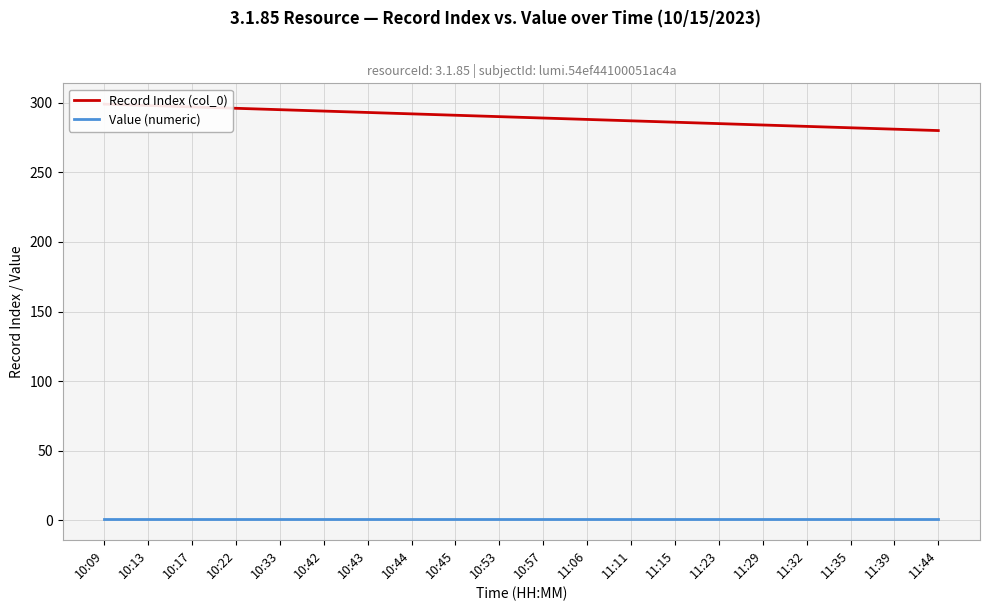

Rank the series by their maximum value, from highest to lowest.

Record Index (col_0), Value (numeric)